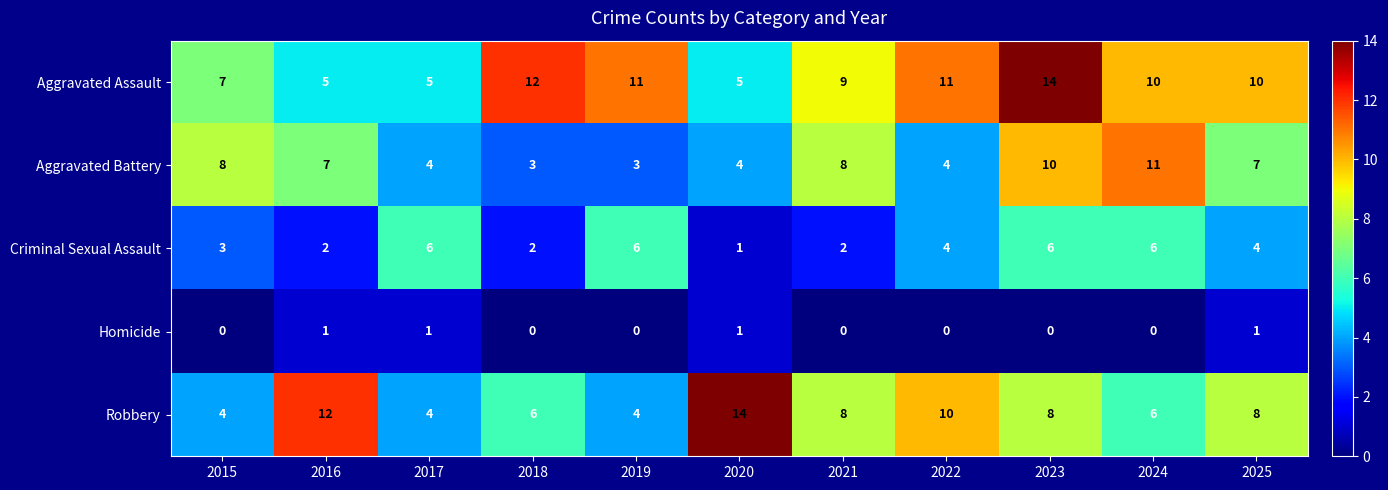

At 2019, list the series in order from smallest to largest.

Homicide, Aggravated Battery, Robbery, Criminal Sexual Assault, Aggravated Assault